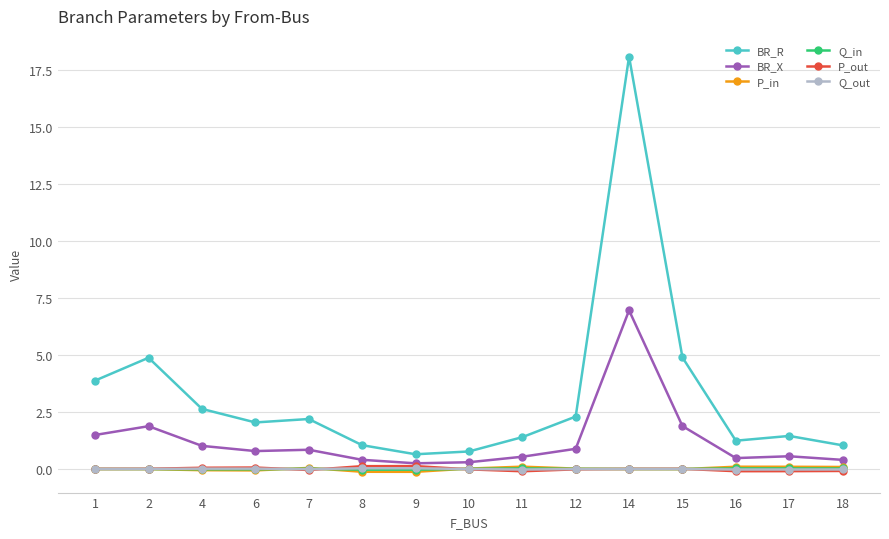

What is the value of the BR_R point at the 10th from the left?

2.3